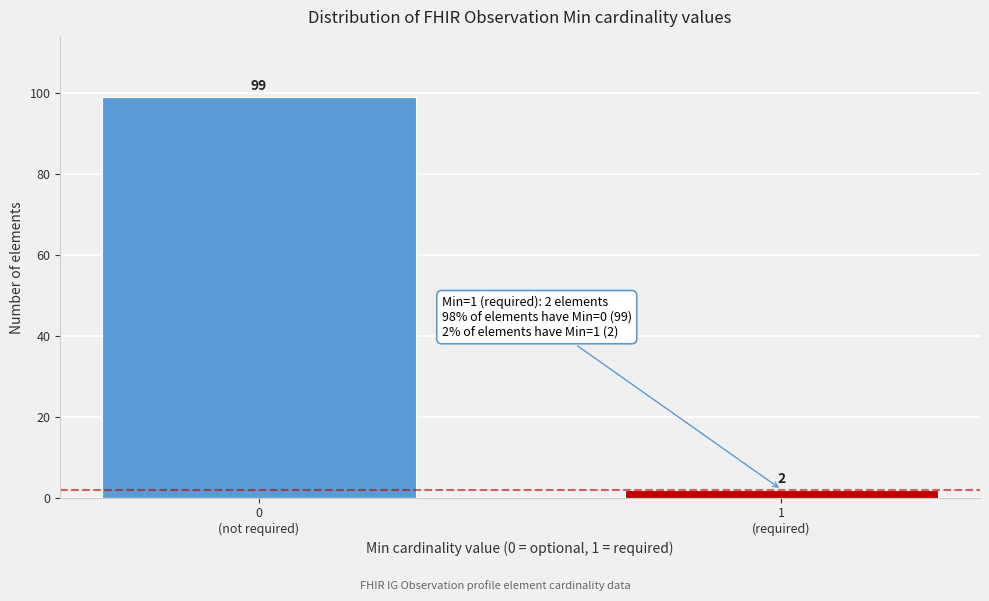

Reading left to right, what are all the values shown in this chart?

99	2